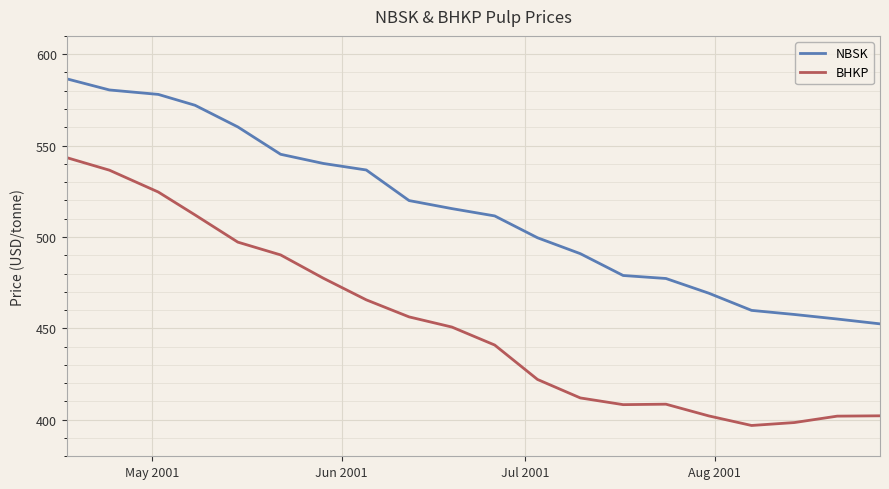

True or false: BHKP and NBSK intersect in this chart.

False